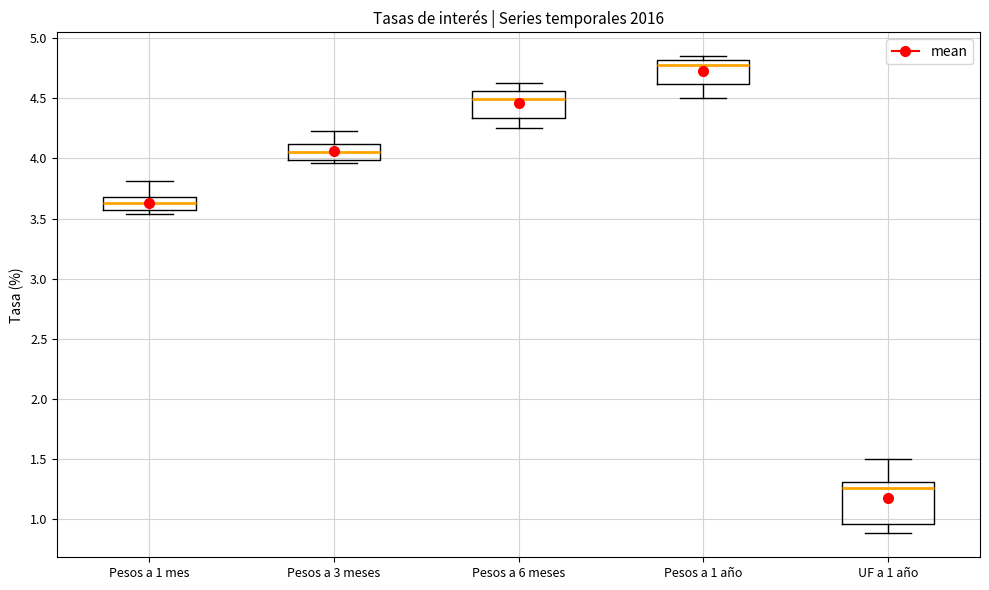

Which box is the tallest, from its lower edge to its upper edge?

UF a 1 año